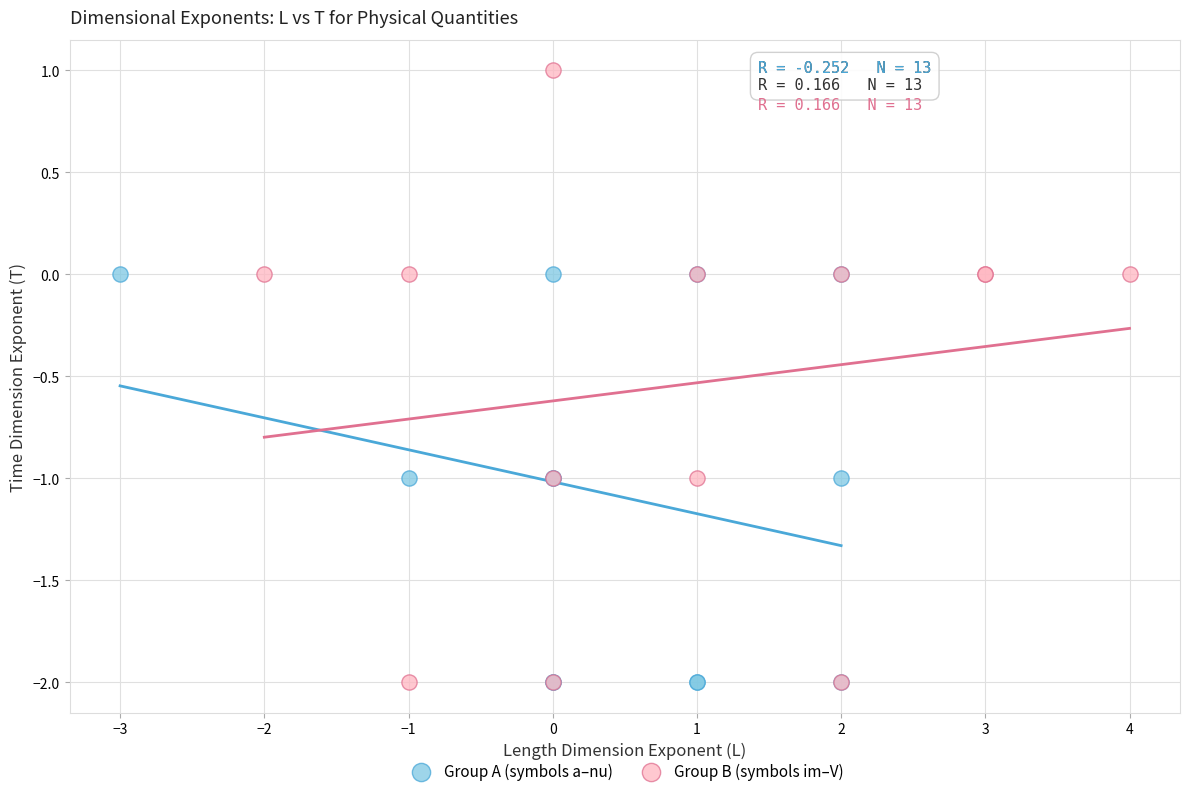

Which series contains the highest Y value?

Group B (symbols im–V)